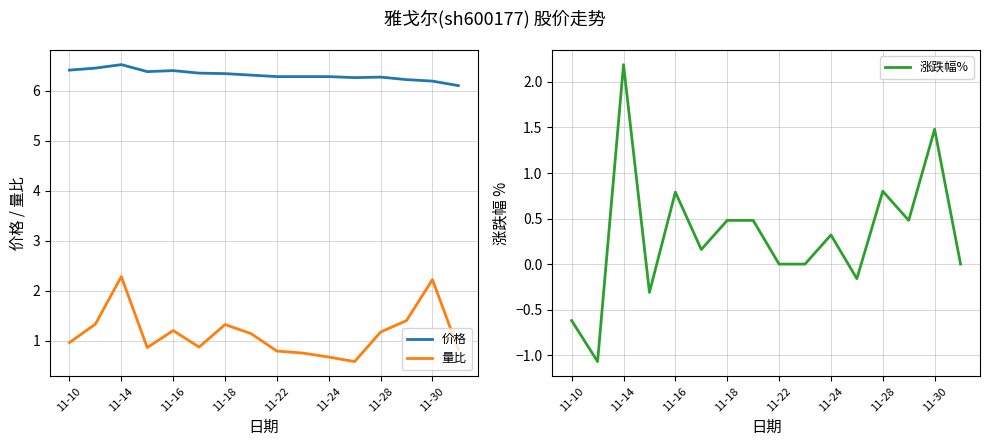

True or false: 价格 and 量比 cross at least once.

False